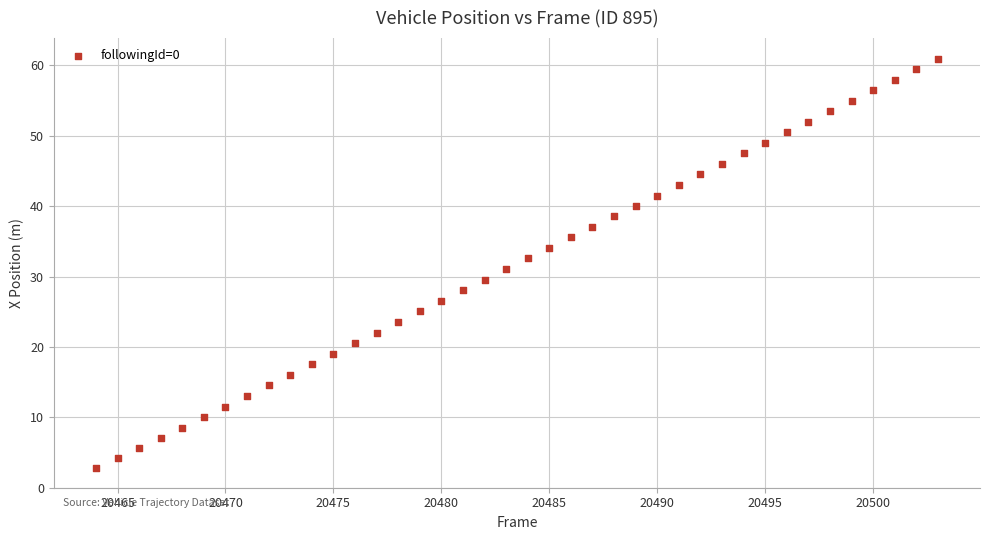

What is the range of Y values (max minus min)?

58.2